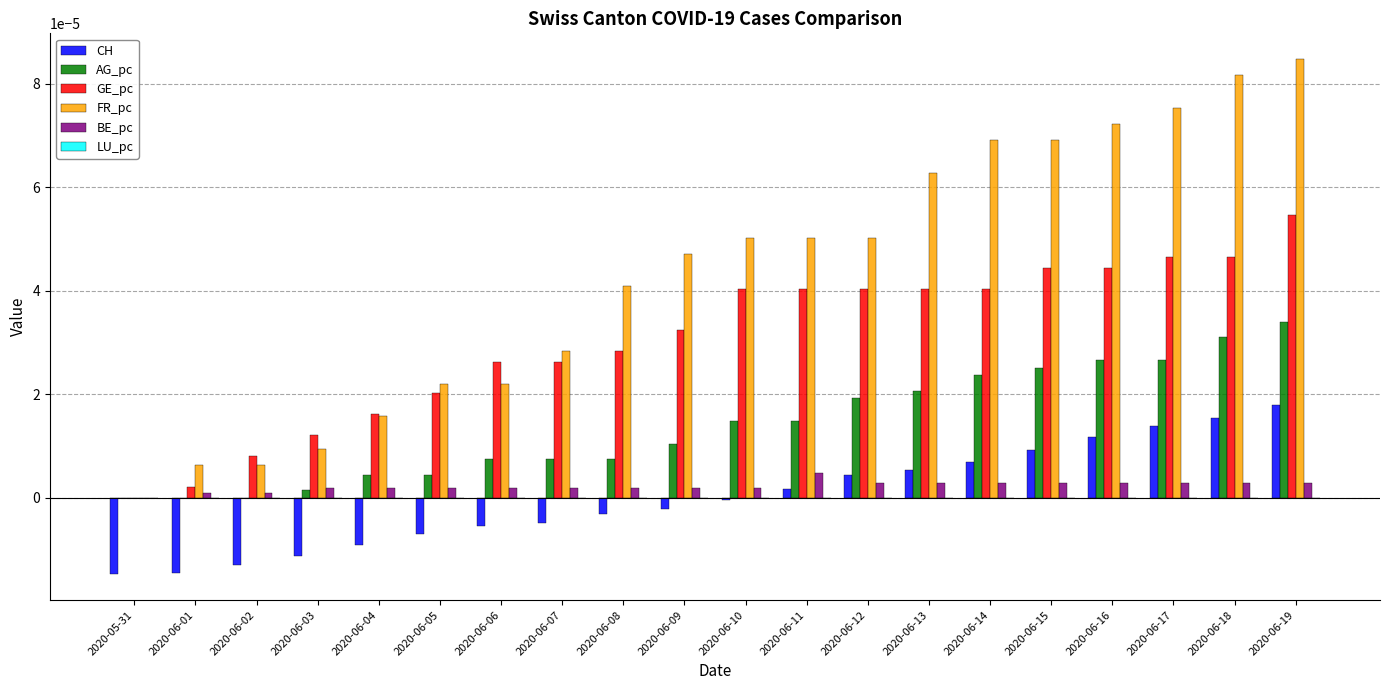

Is the value of FR_pc at 2020-06-02 greater than the value of BE_pc at 2020-06-06?

Yes